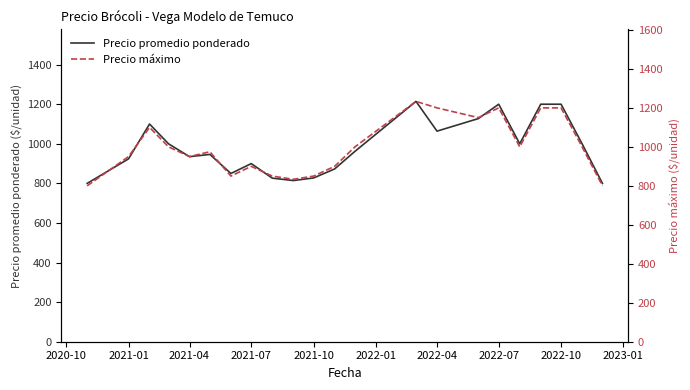

Reading left to right, transcribe all the data shown in this chart.

Precio promedio ponderado: 800.0	924.0	1100.0	1000.0	935.0	946.5	850.0	900.0	826.5	814.3	827.5	873.0	962.0	1214.3	1064.0	1127.5	1200.0	1000.0	1200.0	1200.0	1000.0	800.0
Precio máximo: 800.0	950.0	1100.0	1000.0	950.0	975.0	850.0	900.0	850.0	833.3	850.0	900.0	1000.0	1233.3	1200.0	1150.0	1200.0	1000.0	1200.0	1200.0	1000.0	800.0